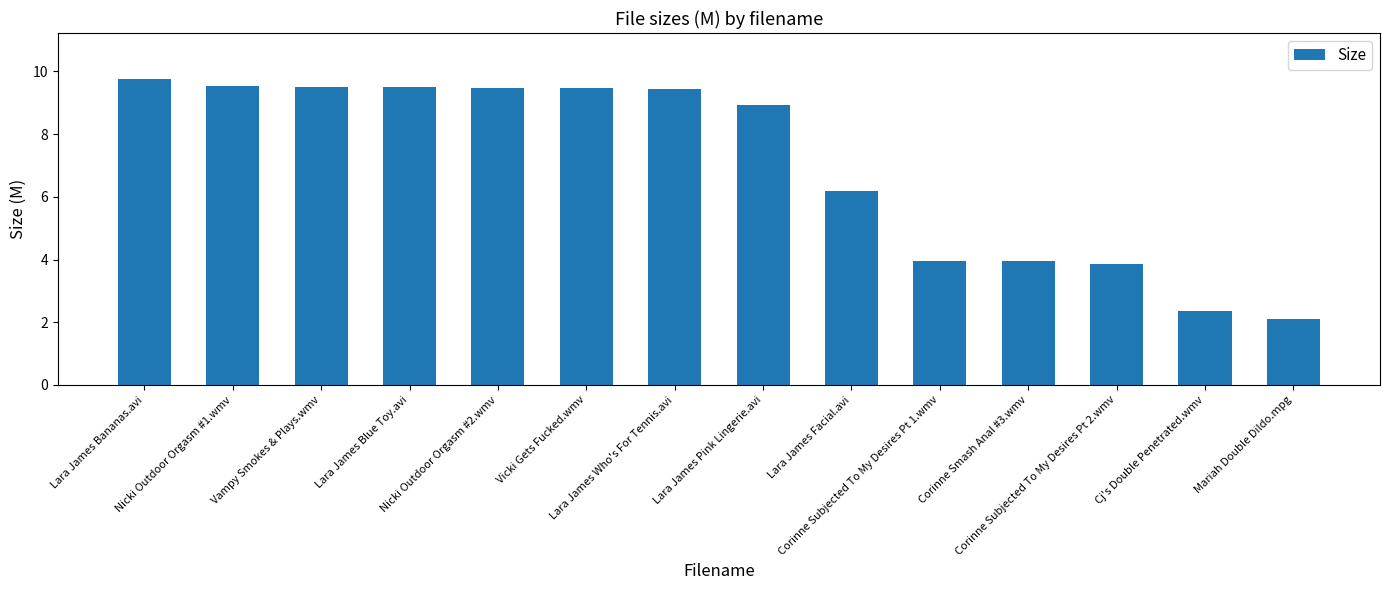

What is the minimum value shown in the chart?

2.1